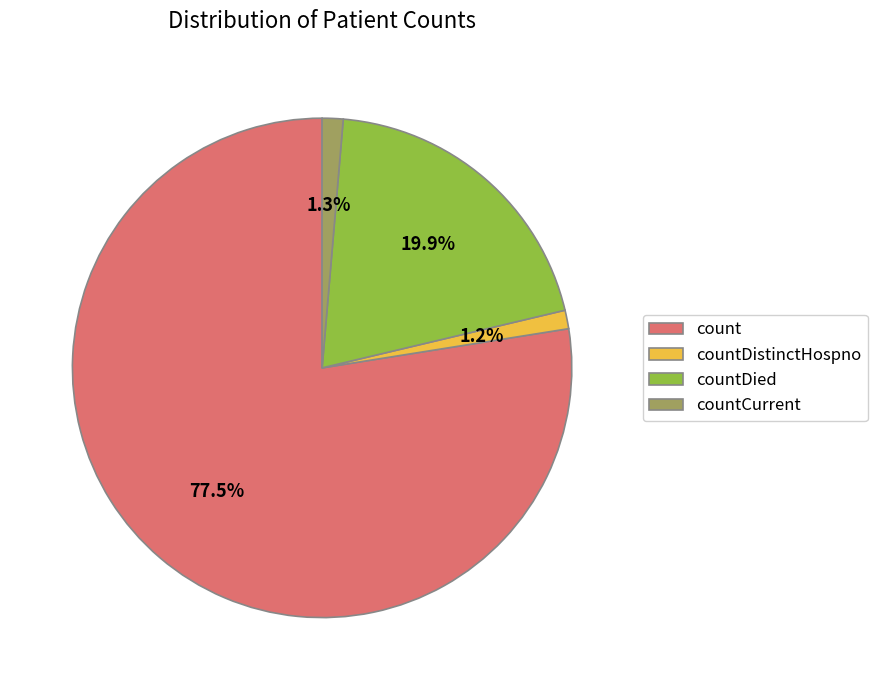

Is it true that countCurrent is 1% of the pie?

True